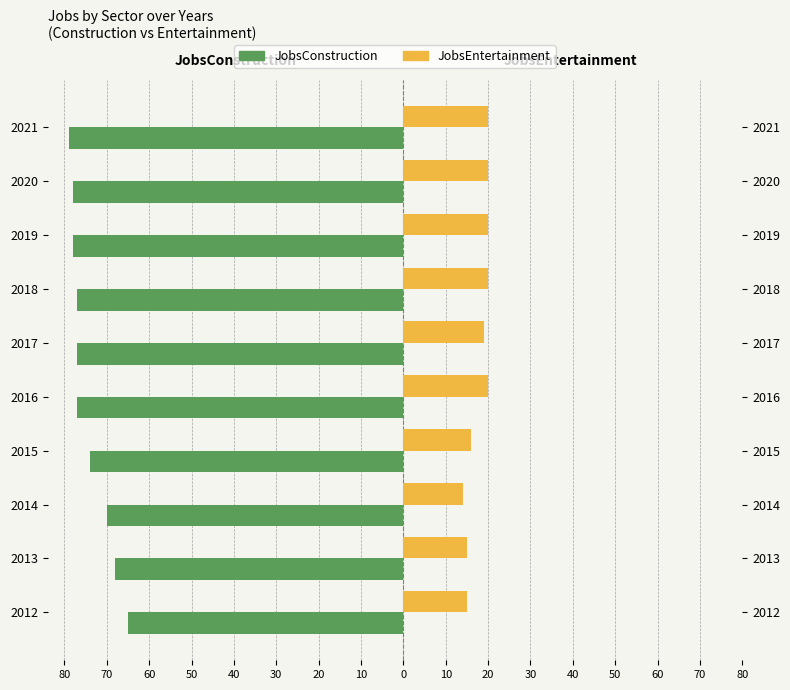

What is the difference between the maximum and minimum values in the JobsConstruction series?

14